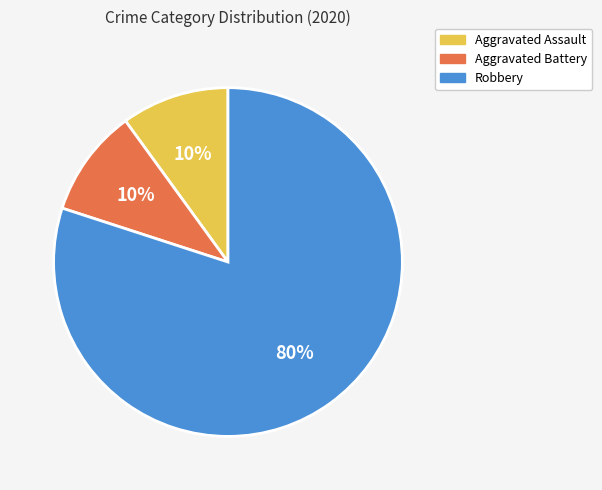

Do Robbery and Aggravated Battery together represent more than half of the pie?

Yes